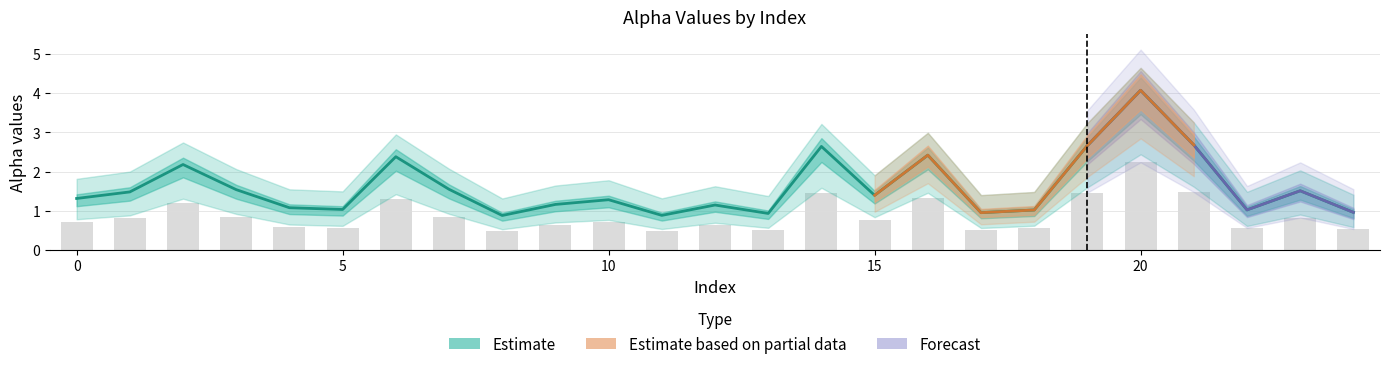

What value does the alpha_max_vals series have at 24?

1.0